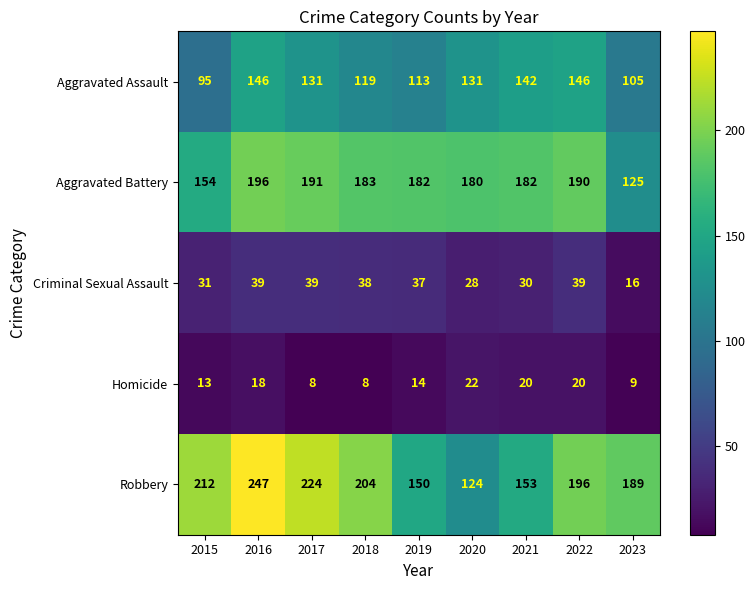

List the series in order of their peak value, highest first.

Robbery, Aggravated Battery, Aggravated Assault, Criminal Sexual Assault, Homicide